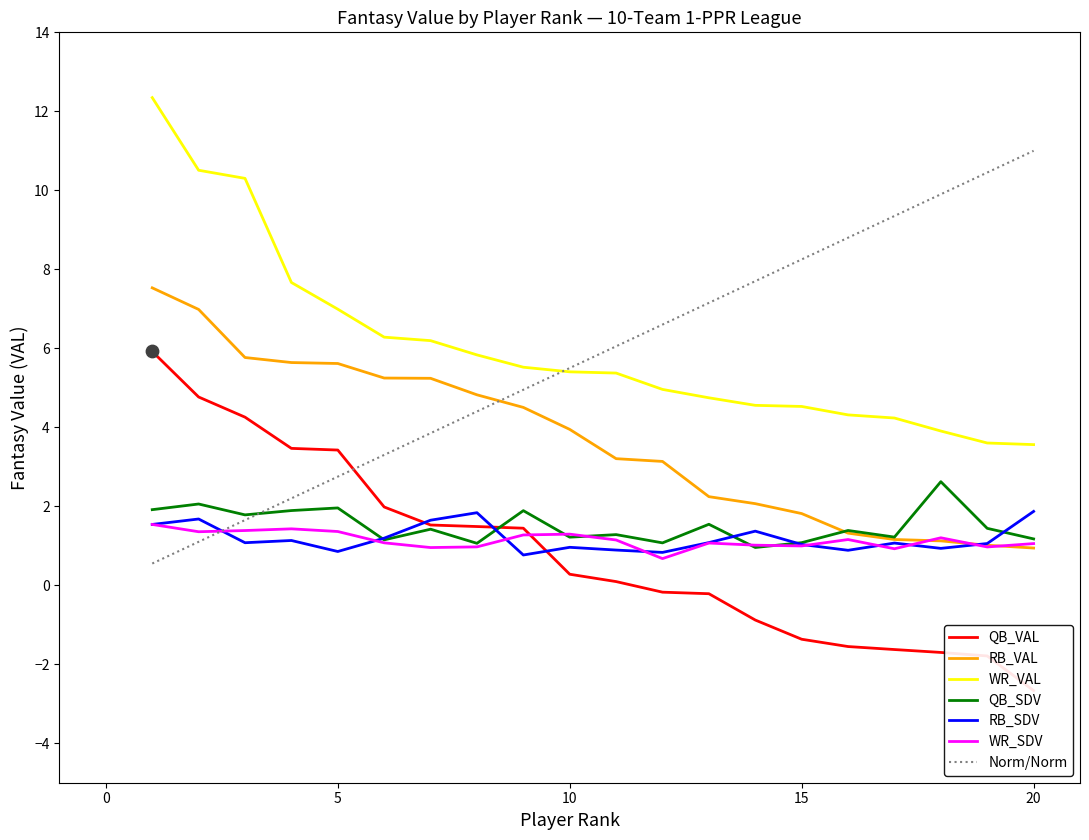

What is the total value across all series at 7?

17.0